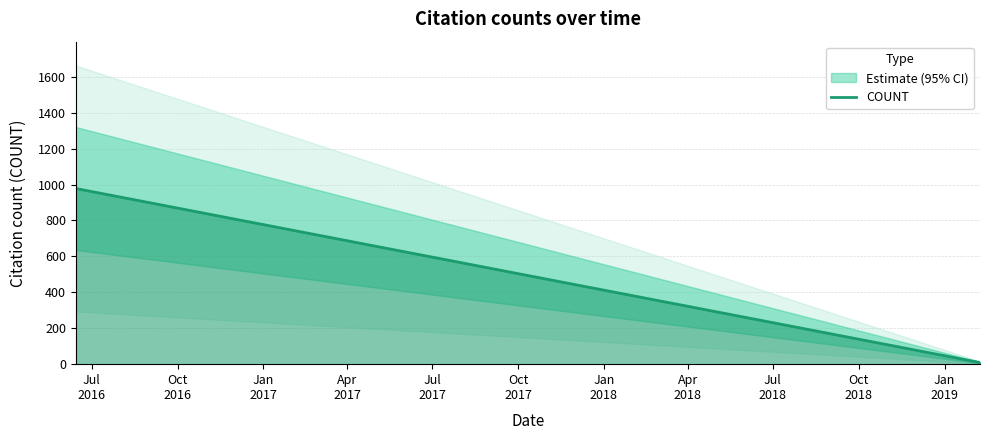

Reading right to left, list all the values displayed in this chart.

9	25	30	34	34	40	58	71	93	95	120	125	151	177	179	383	978